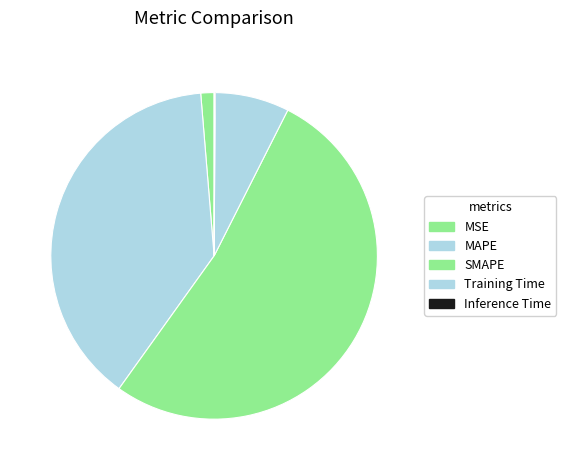

Is it true that SMAPE is 39% of the pie?

False